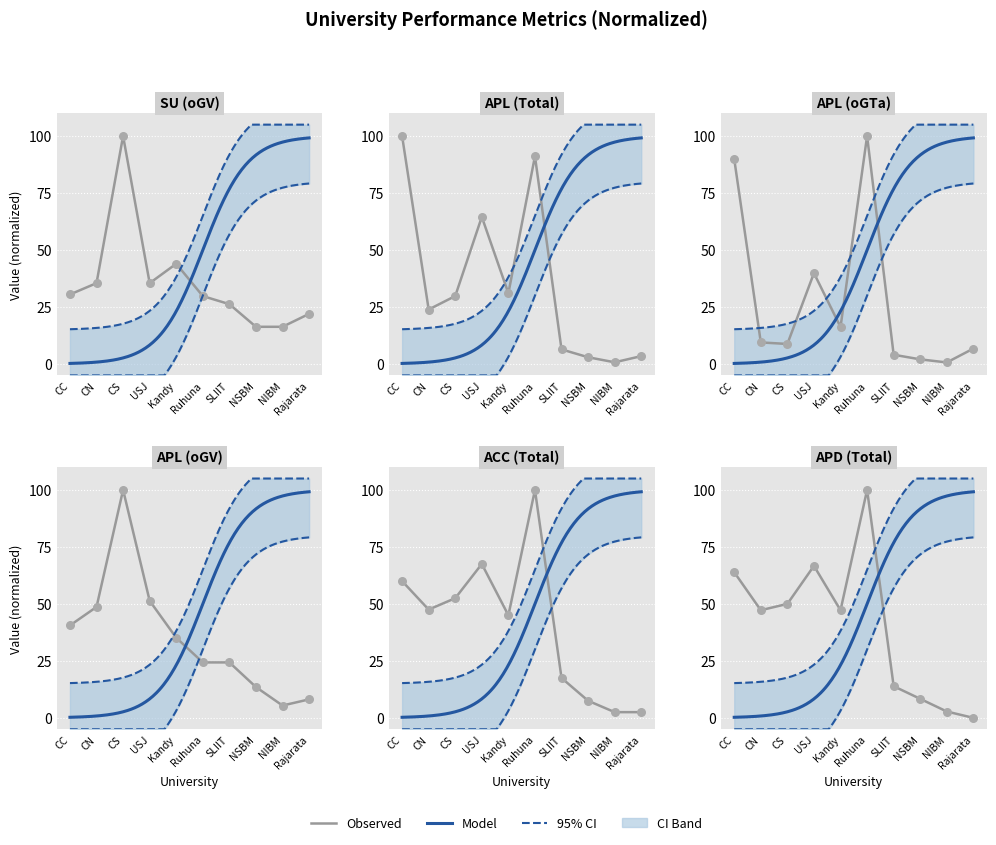

Which series has the largest Y range (max minus min)?

APD (Total)